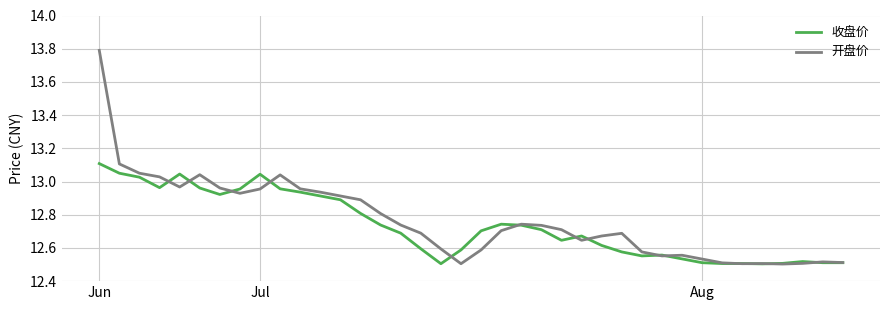

True or false: 开盘价 has more than 0 interior local peaks.

True